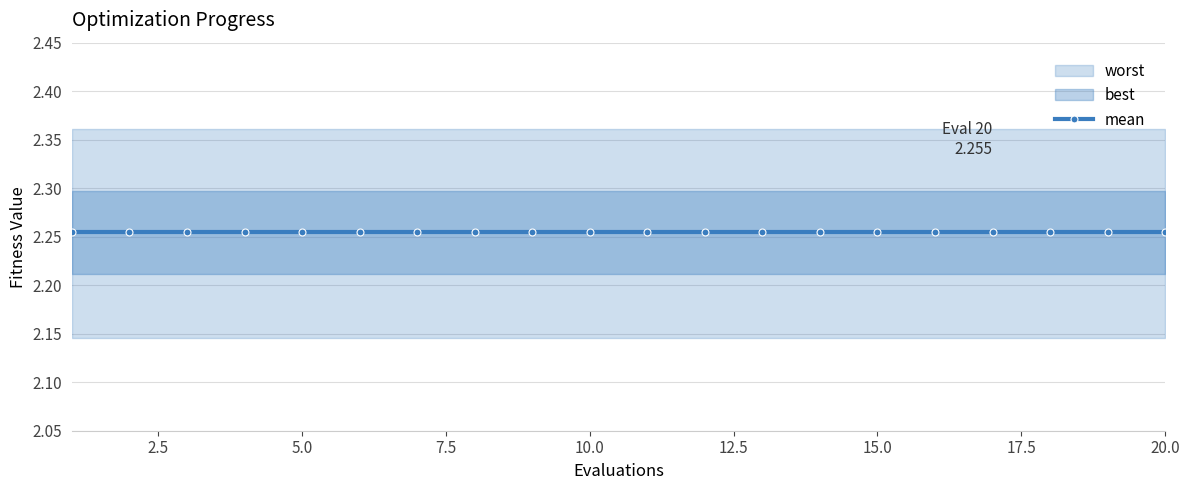

At which label is worst closest to 2?

1